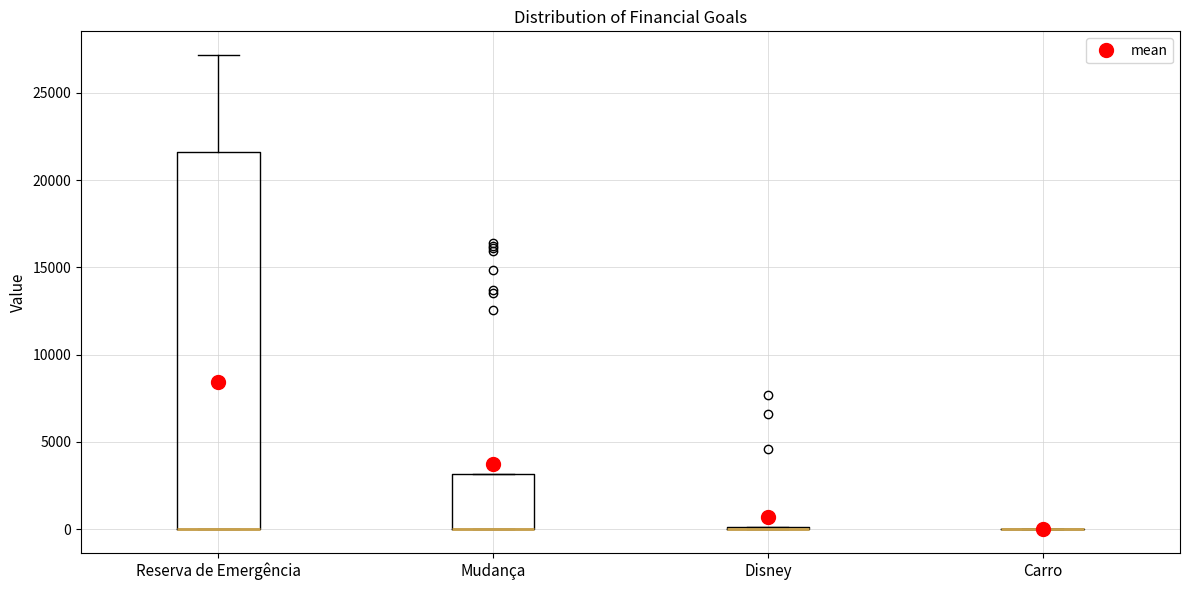

Reading left to right, transcribe this box plot: for each box, give where its median line is, the range the box spans, and where its two whiskers end, as read against the y-axis. The values are not printed on the chart, so give them approximately, as read against the axis.

Reserva de Emergência: median 0 (drawn on the box's lower edge), box 0 to 21500, whiskers 0 to 27000
Mudança: median 0 (drawn on the box's lower edge), box 0 to 3000, whiskers 0 to 3000
Disney: box collapsed to a line at 0, whiskers 0 to 0
Carro: box collapsed to a line at 0, whiskers 0 to 0